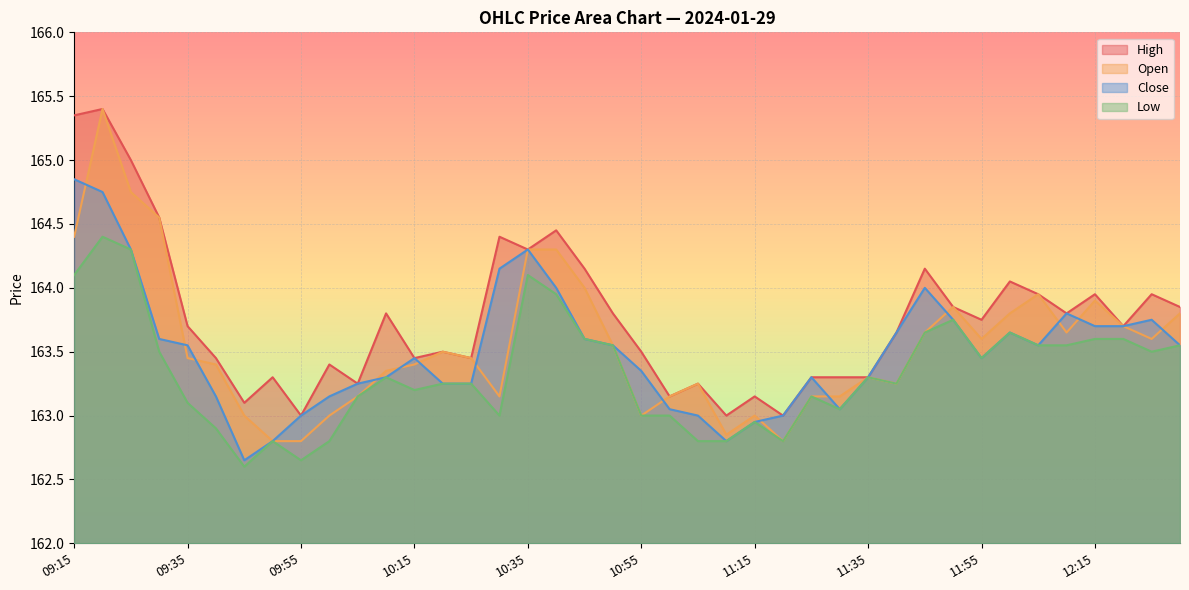

Rank the series at 10:15 from highest to lowest value.

High, Close, Open, Low